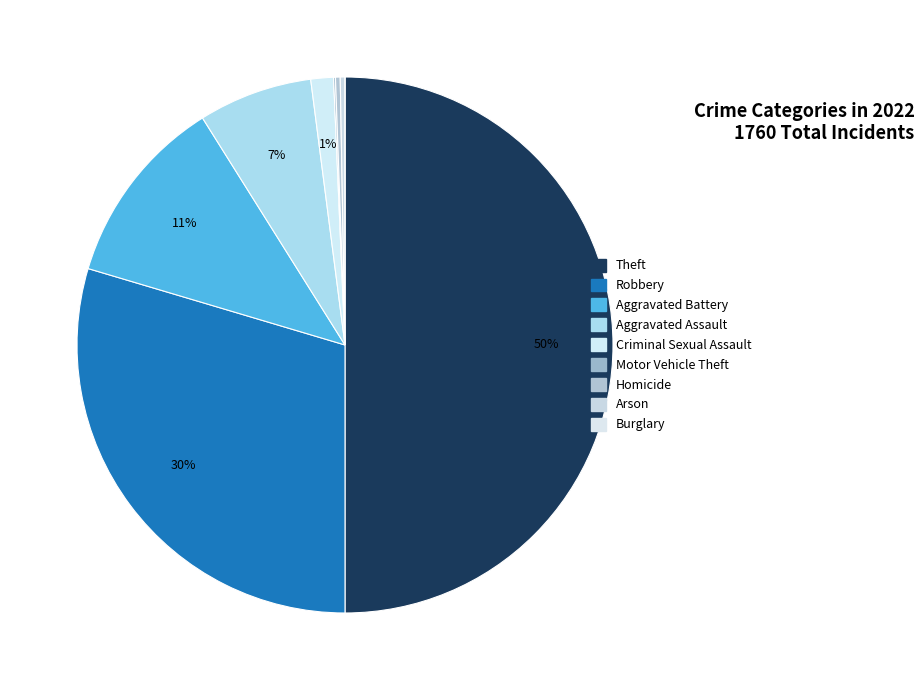

How much of the chart is everything except Burglary?

100.0%